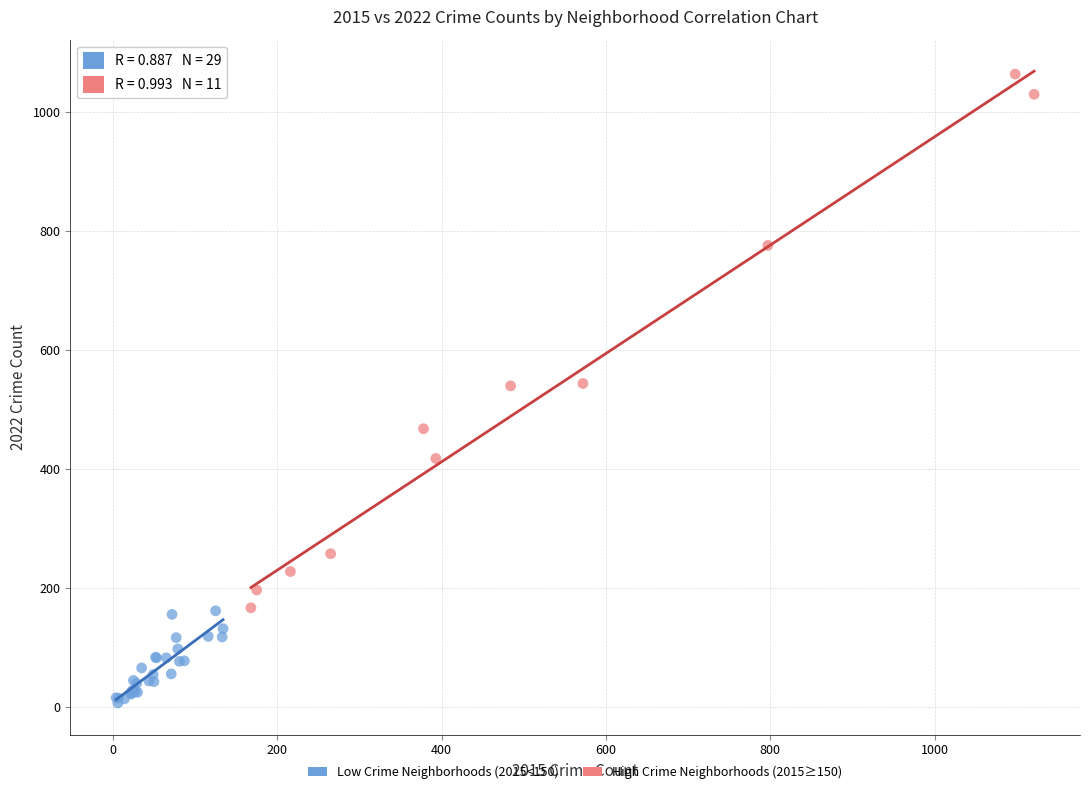

Which series reaches the minimum Y coordinate?

Low Crime Neighborhoods (2015<150)